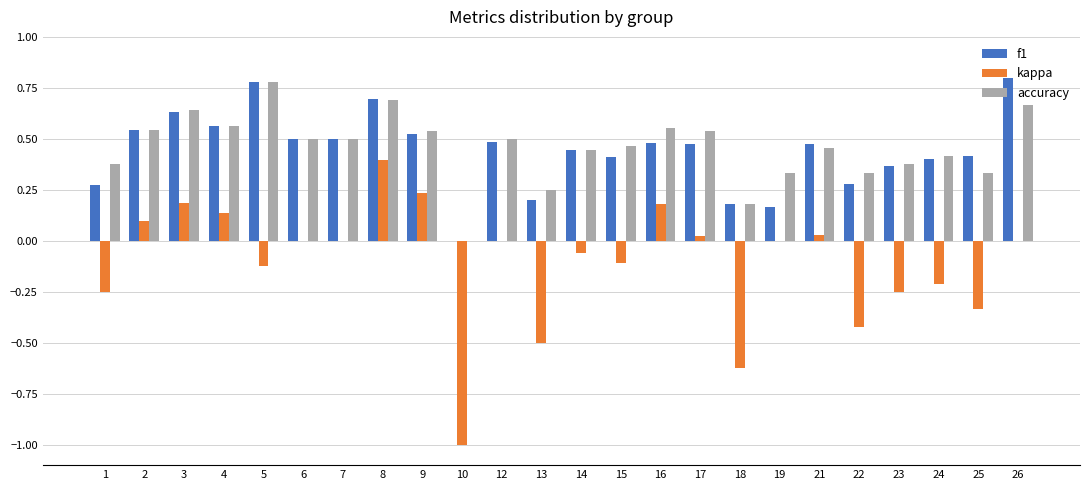

At which category is the sum across all series the highest?

8